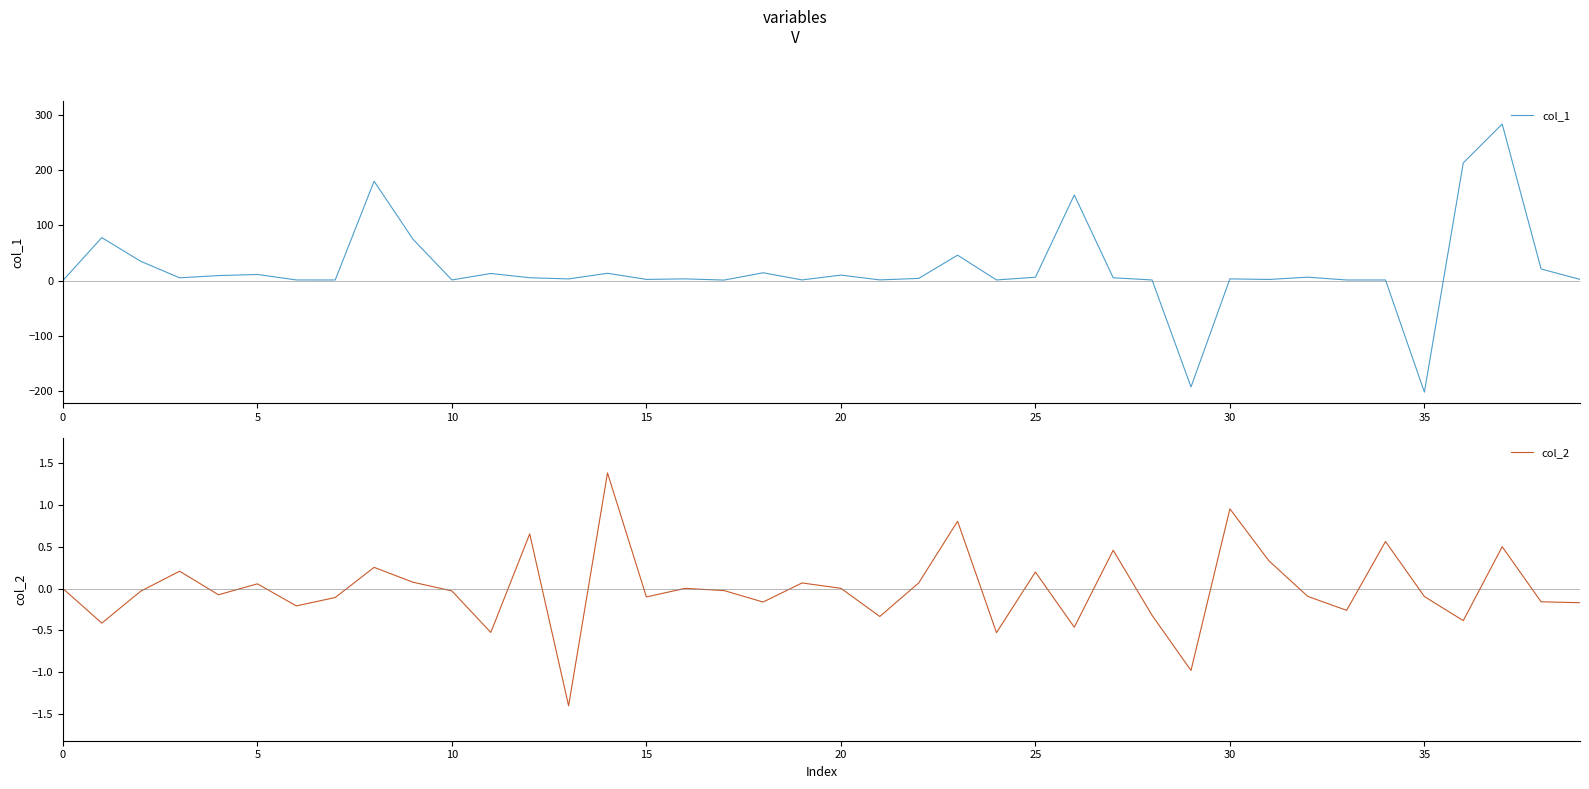

Does the chart display data point markers on the line(s)?

No